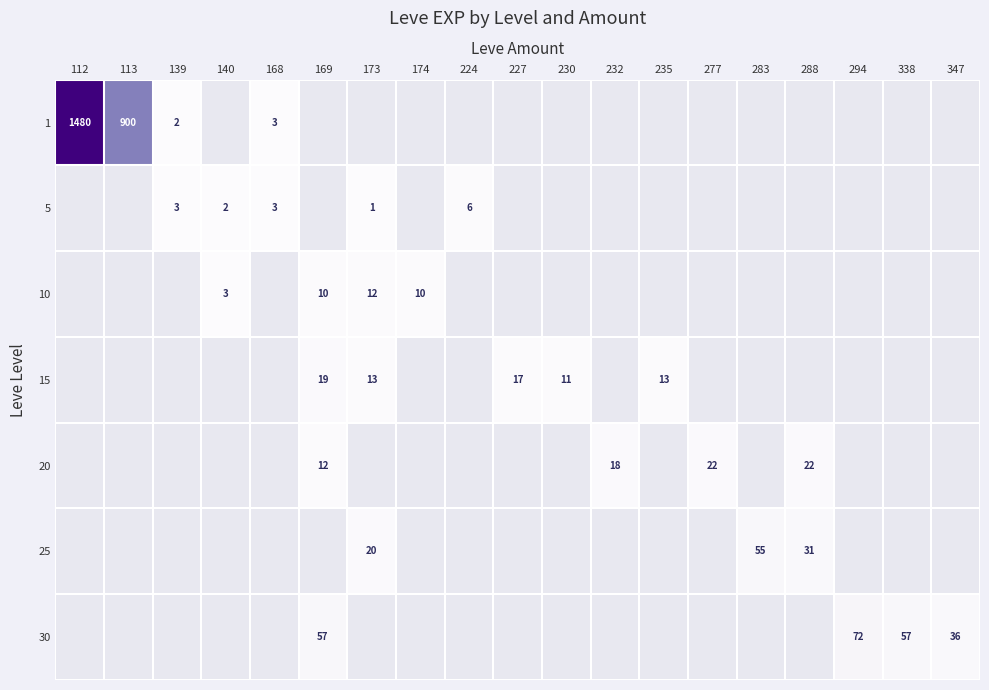

Count the number of categories in the chart.

19